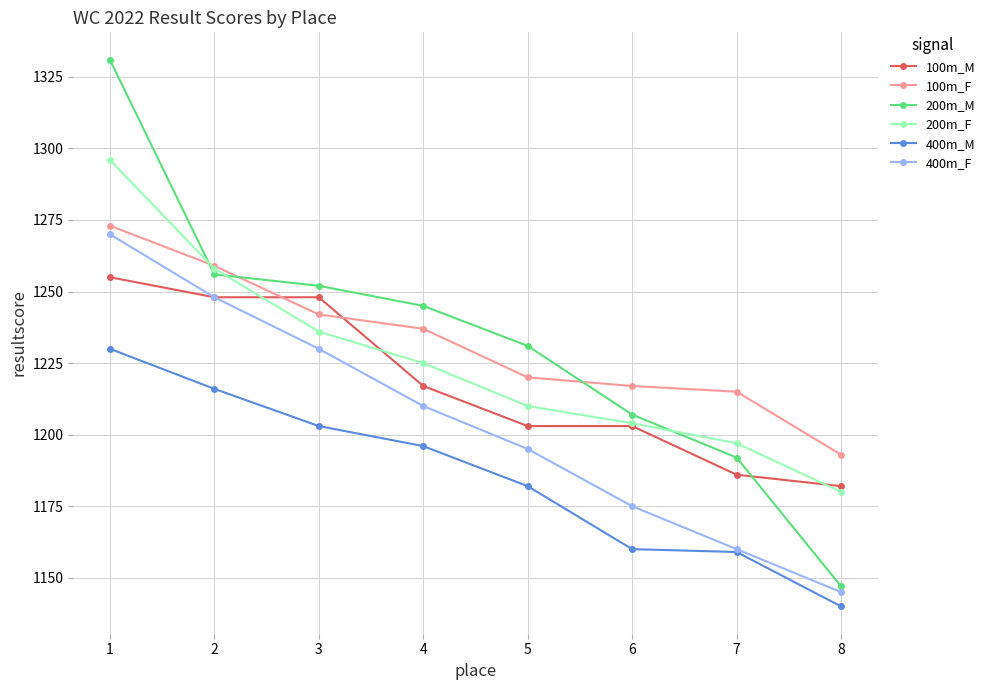

At how many categories does at least one series exceed 1172?

8